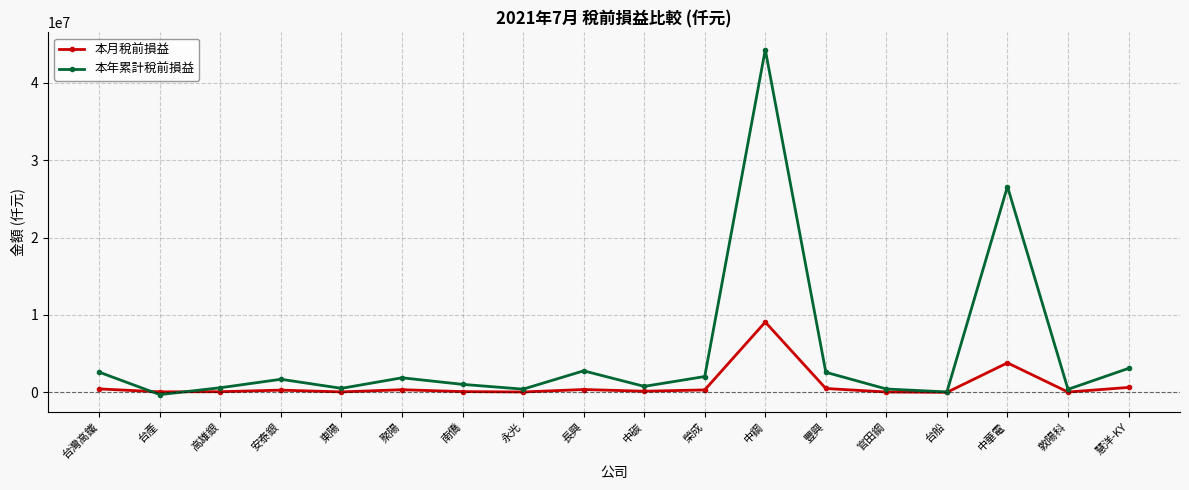

What is the average value of the 本月稅前損益 series?

915040